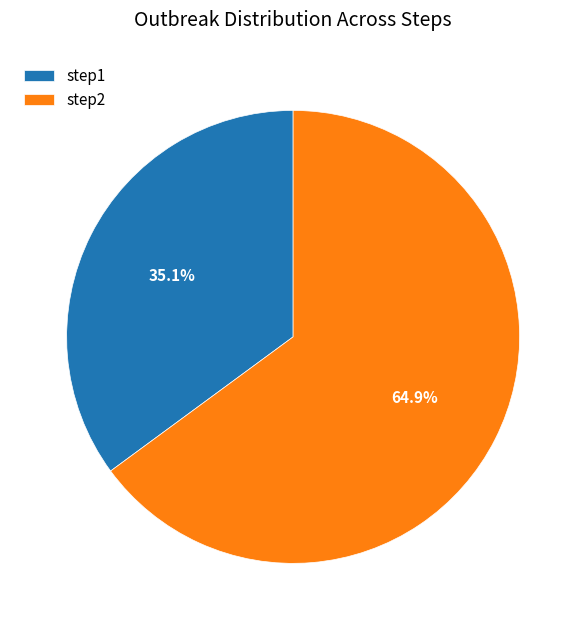

To the nearest percent, what is the difference between the largest and smallest slice percentages?

30%